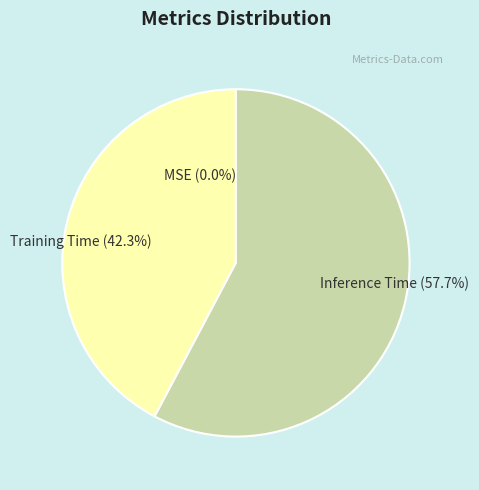

True or false: Inference Time accounts for 66% of the total.

False